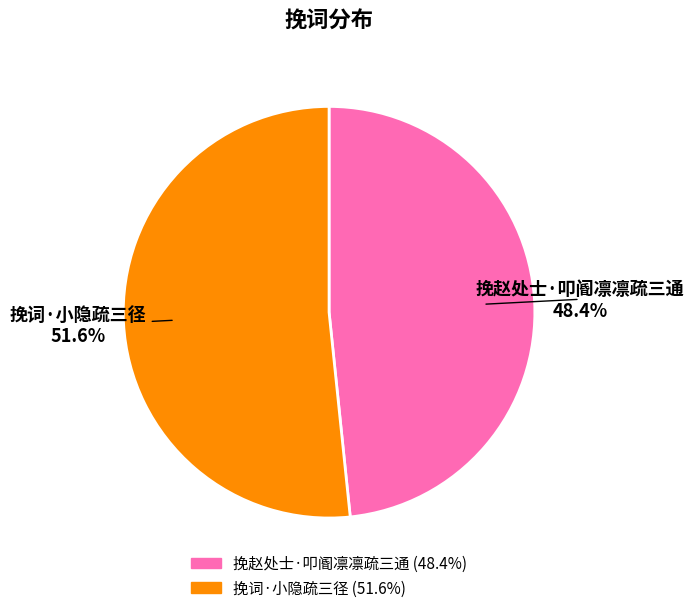

To the nearest percent, what portion does 挽赵处士·叩阍凛凛疏三通 represent?

48%